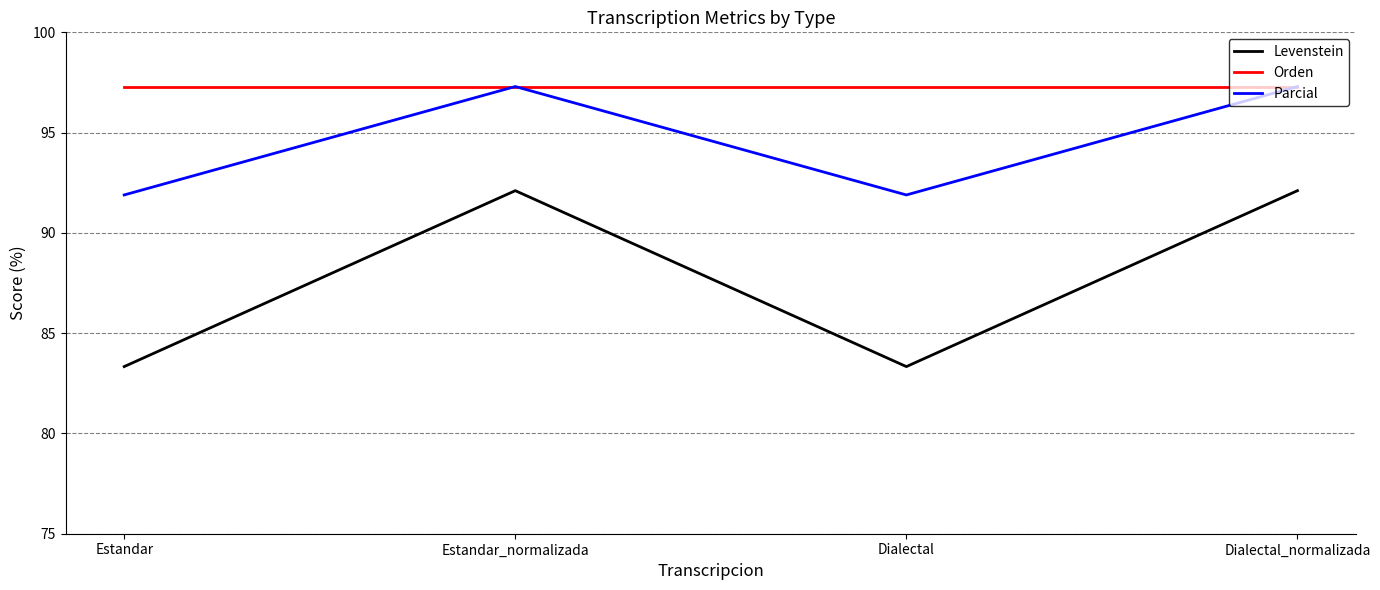

What is the maximum value shown in the chart?

97.3